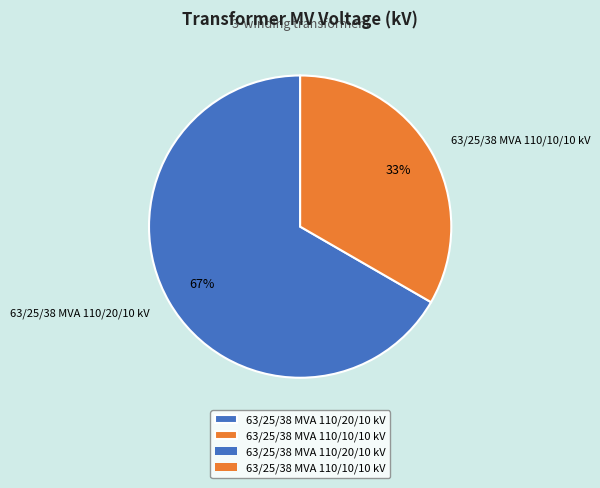

How many slices are in this pie chart?

2